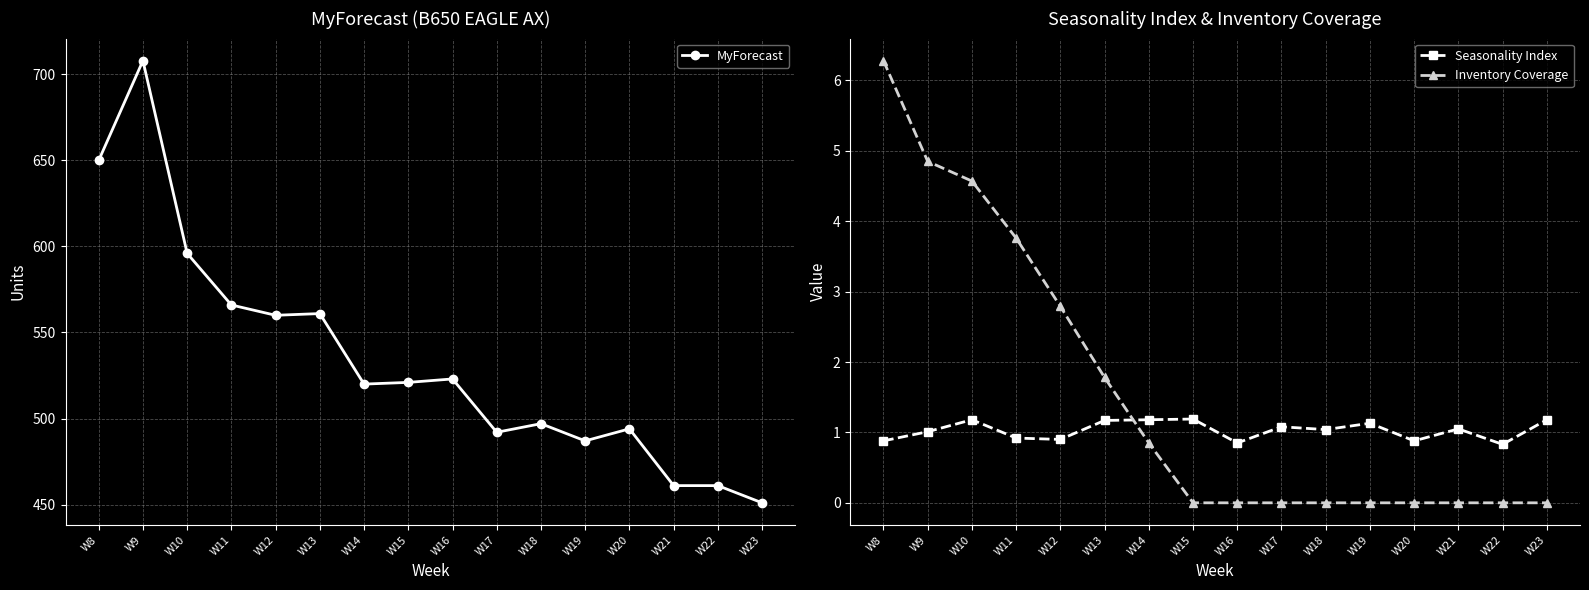

Reading left to right, extract all data points from this chart.

MyForecast: W8=650.0	W9=708.0	W10=596.0	W11=566.0	W12=560.0	W13=561.0	W14=520.0	W15=521.0	W16=523.0	W17=492.0	W18=497.0	W19=487.0	W20=494.0	W21=461.0	W22=461.0	W23=451.0
Seasonality Index: W8=0.9	W9=1.0	W10=1.2	W11=0.9	W12=0.9	W13=1.2	W14=1.2	W15=1.2	W16=0.8	W17=1.1	W18=1.0	W19=1.1	W20=0.9	W21=1.1	W22=0.8	W23=1.2
Inventory Coverage: W8=6.3	W9=4.8	W10=4.6	W11=3.8	W12=2.8	W13=1.8	W14=0.8	W15=0.0	W16=0.0	W17=0.0	W18=0.0	W19=0.0	W20=0.0	W21=0.0	W22=0.0	W23=0.0